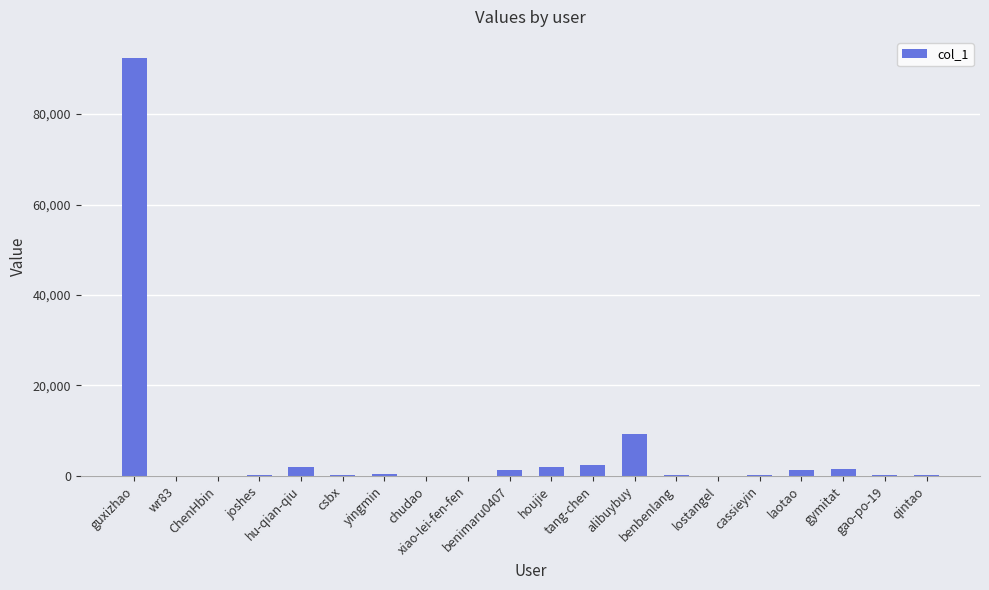

What is the greatest value displayed?

92456